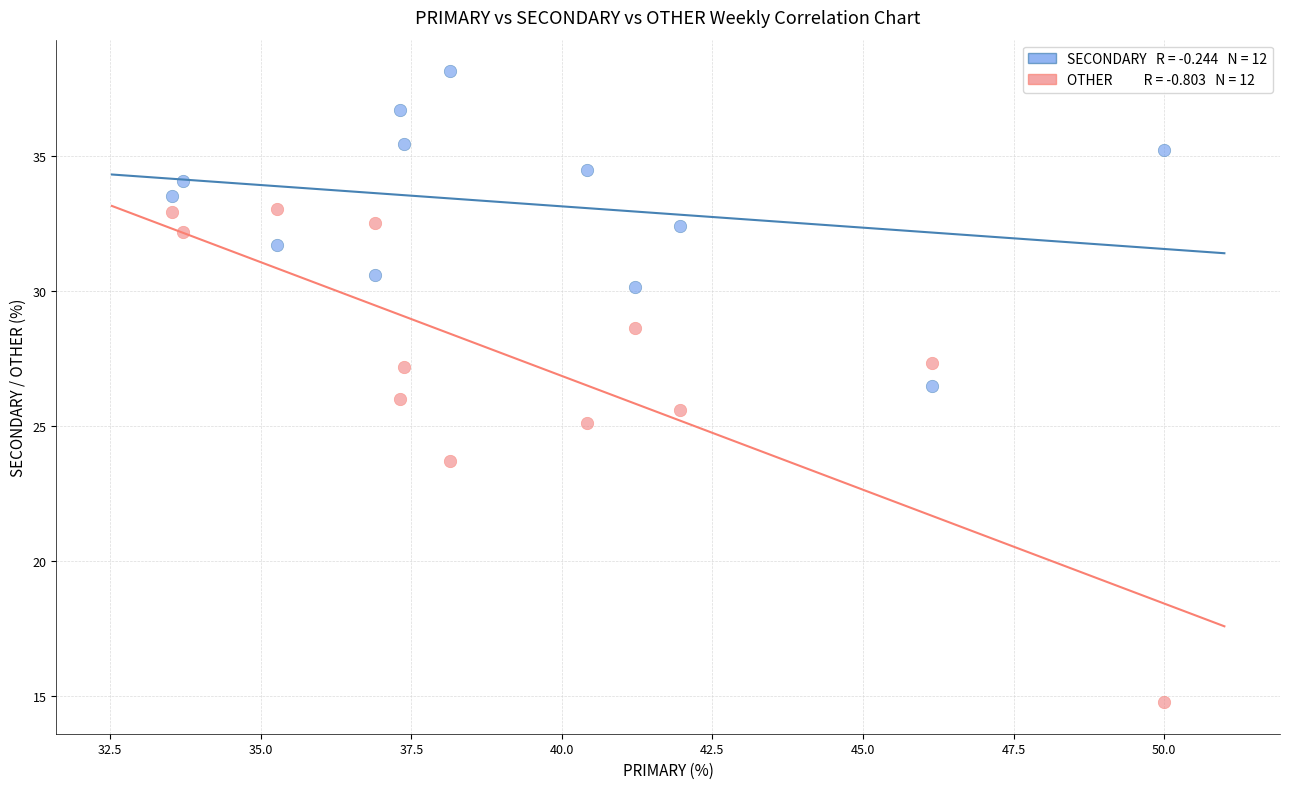

Across all data points, what is the range of X values (max minus min)?

16.5